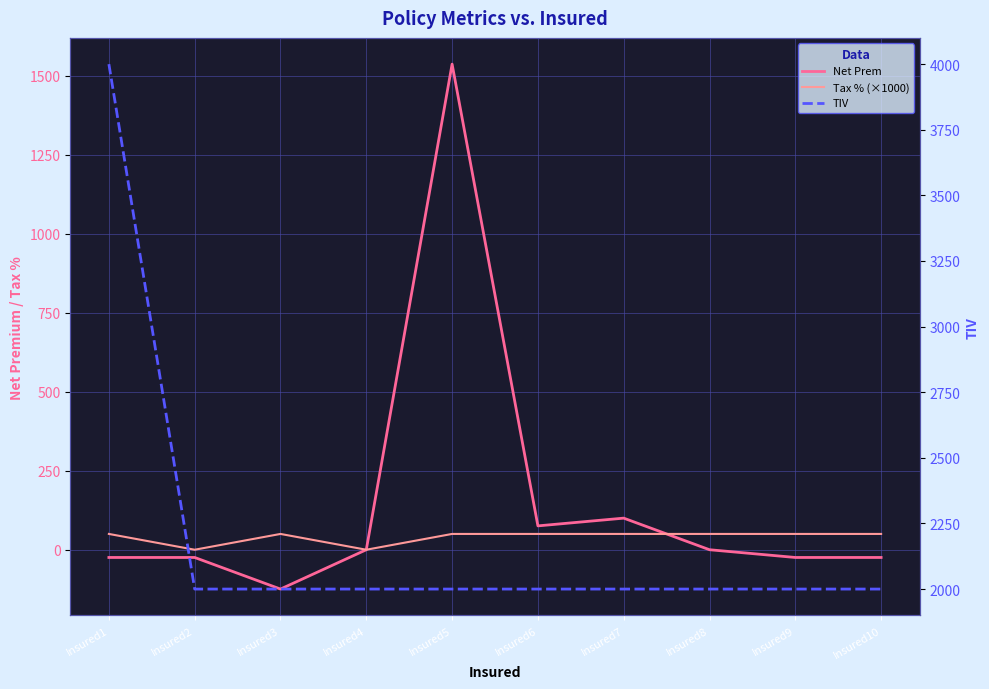

How many lines are shown in the chart?

3